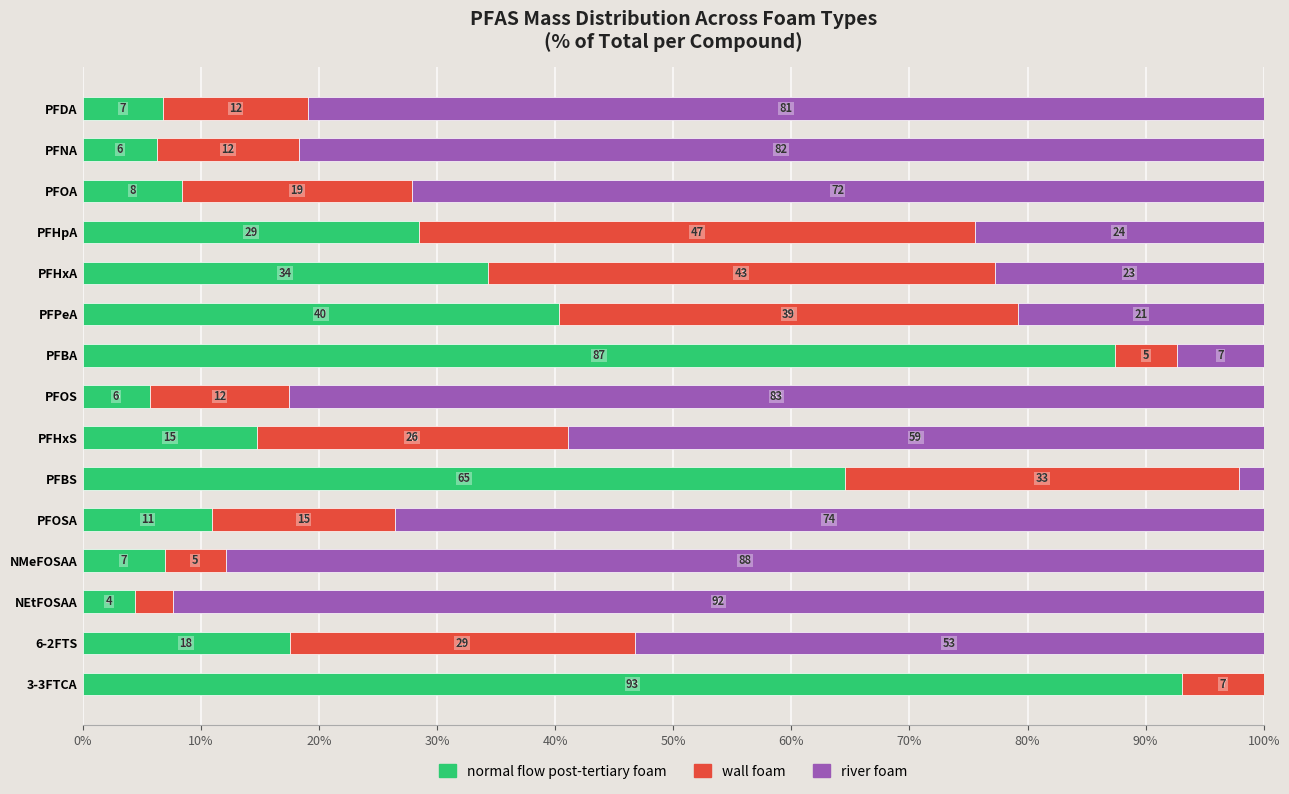

What are all the series names shown in the legend?

normal flow post-tertiary foam, wall foam, river foam